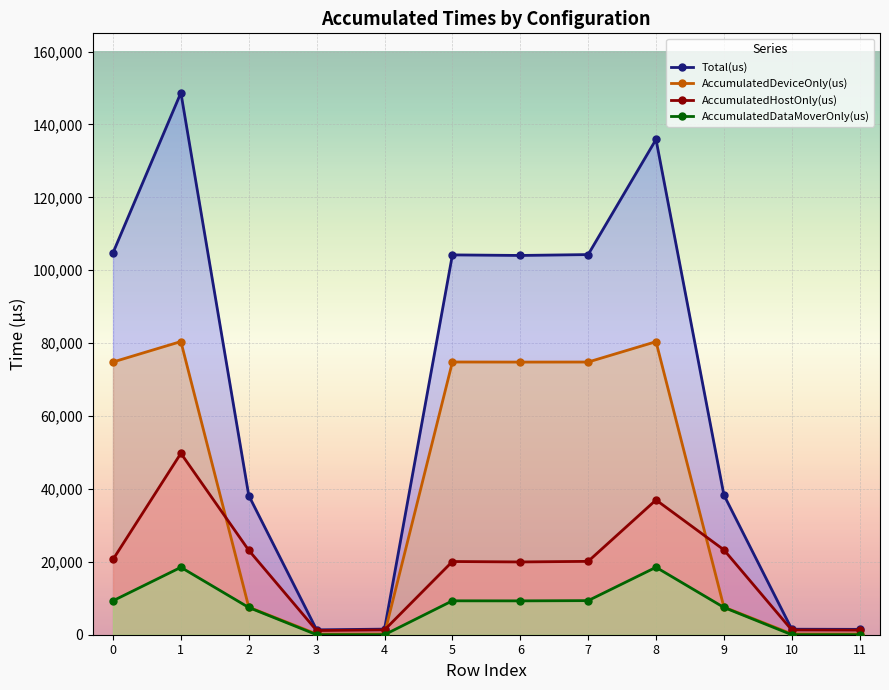

Rank the series by their maximum value, from highest to lowest.

Total(us), AccumulatedDeviceOnly(us), AccumulatedHostOnly(us), AccumulatedDataMoverOnly(us)